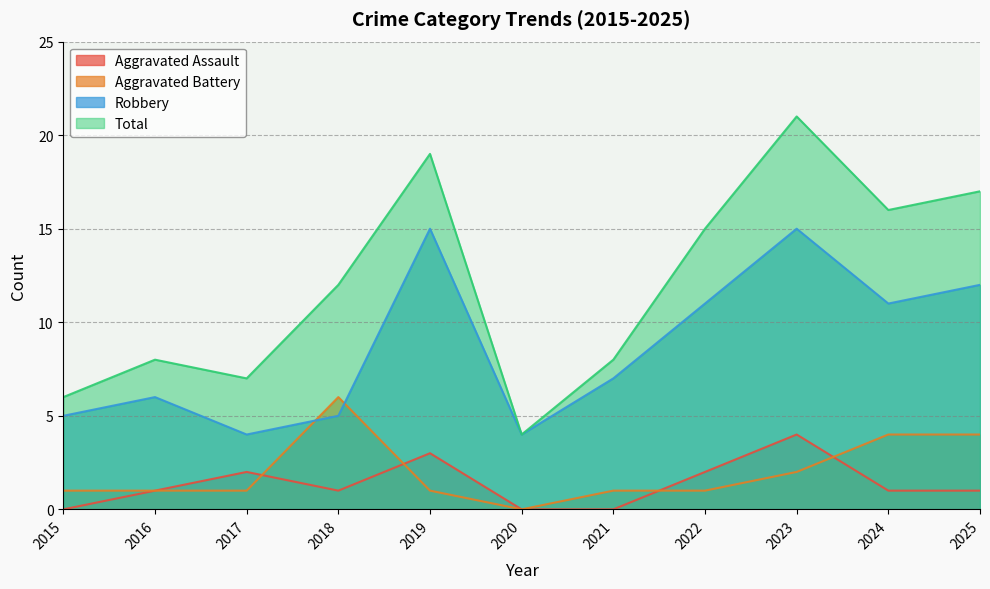

True or false: Aggravated Assault has a value of 1 at 2024.

False